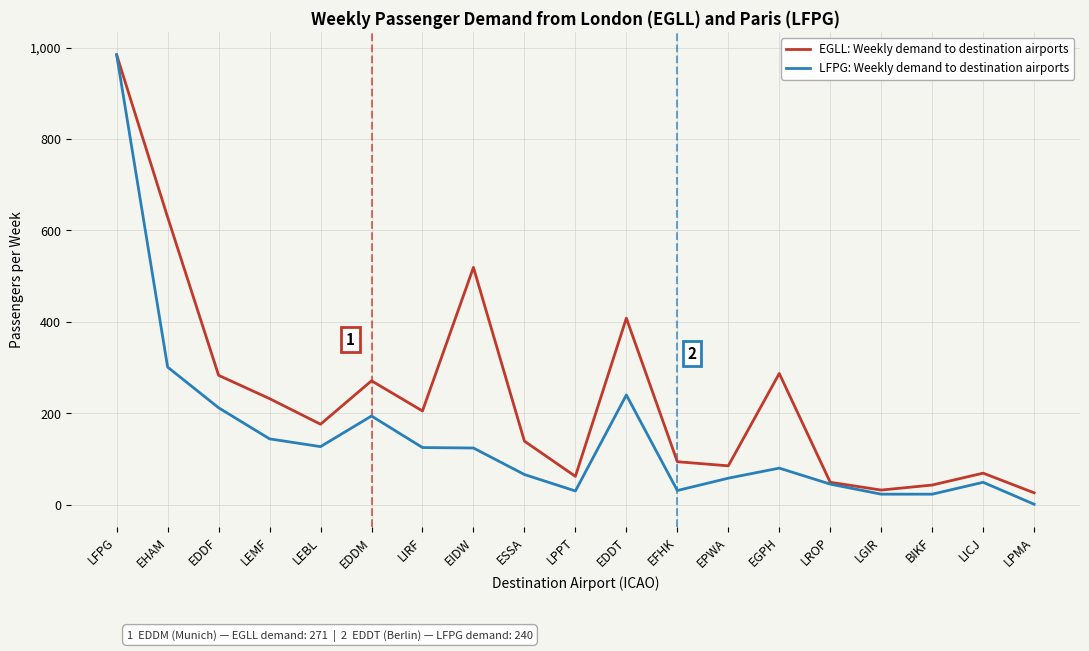

Count the number of data series in this chart.

2